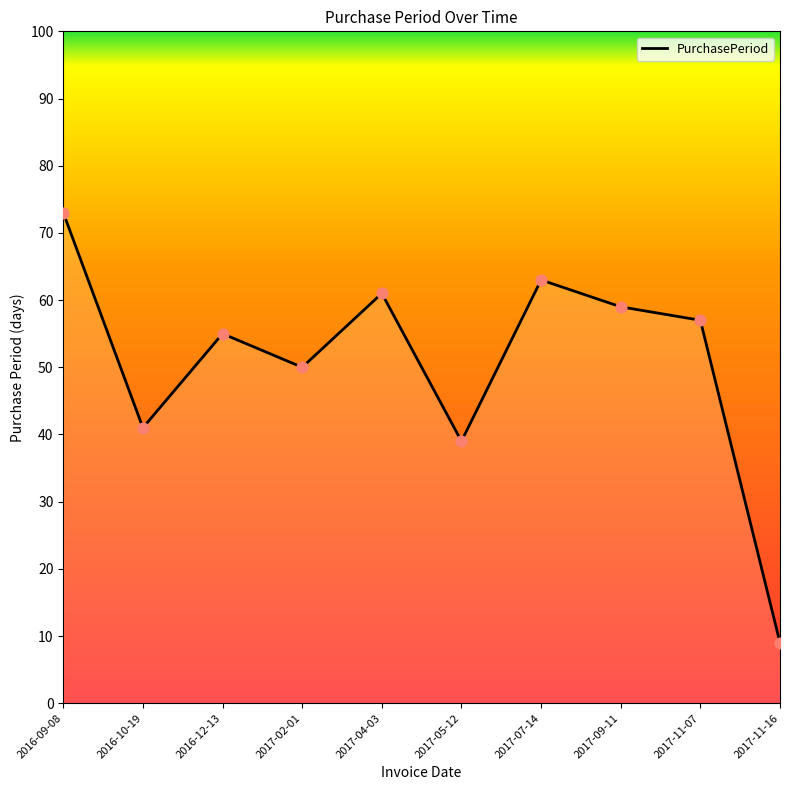

What is the change in value from 2017-05-12 to 2017-07-14?

+24